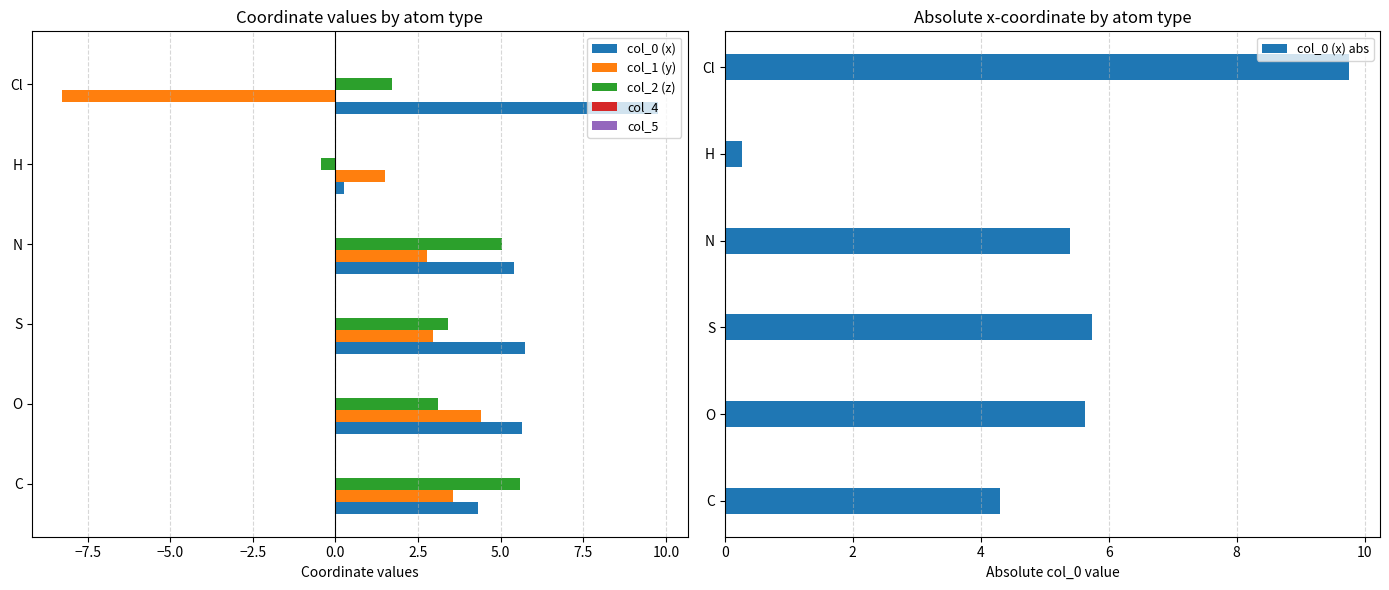

What are all the series names shown in the legend?

col_0 (x), col_1 (y), col_2 (z), col_4, col_5, col_0 (x) abs